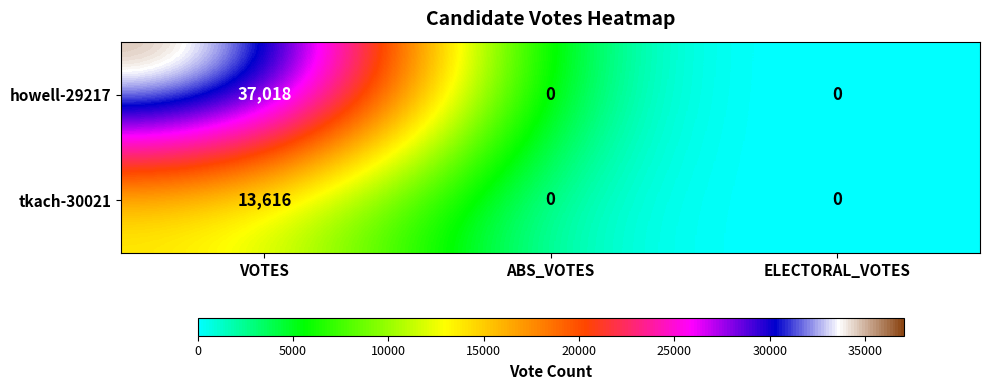

How many series are shown in this chart?

2